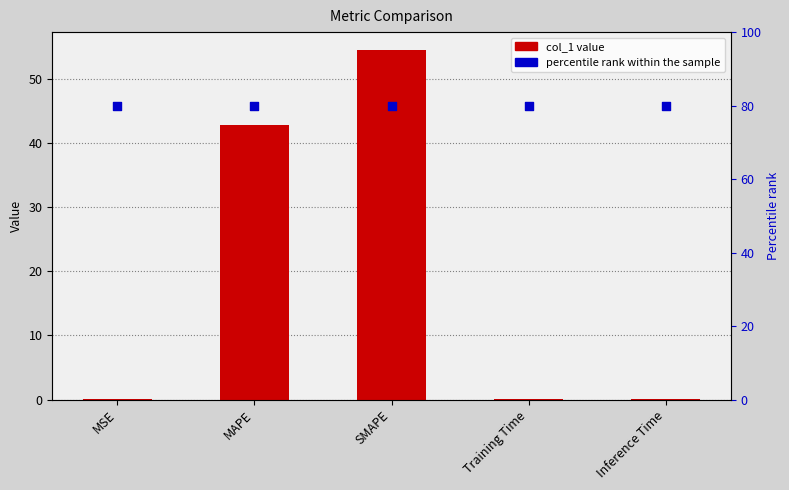

Which series contains the lowest Y value?

col_1